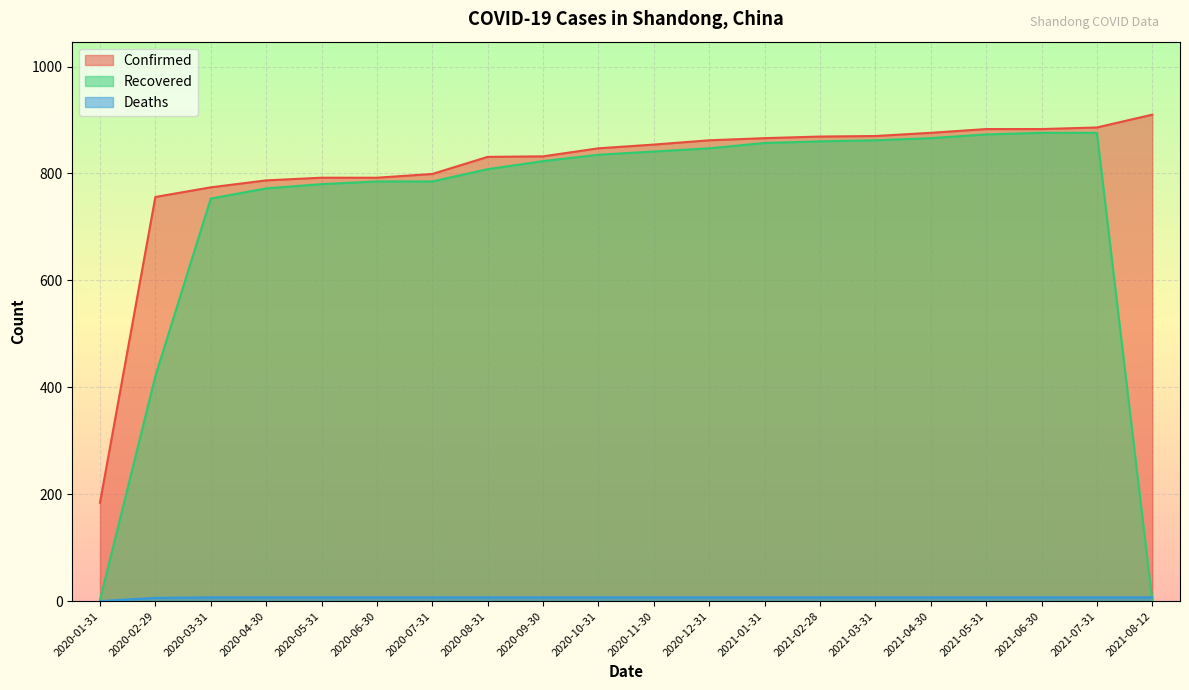

True or false: Recovered and Confirmed intersect in this chart.

False